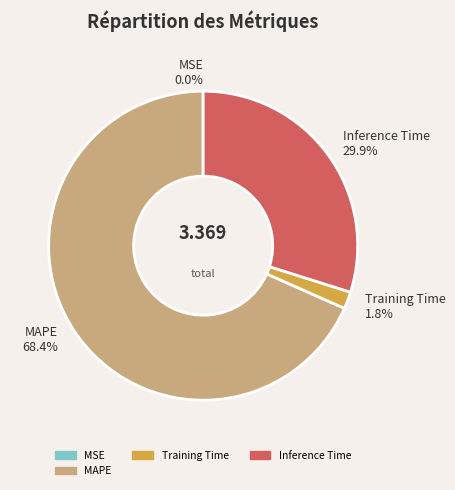

Combined, do Inference Time 29.9% and MAPE 68.4% account for over 50%?

Yes